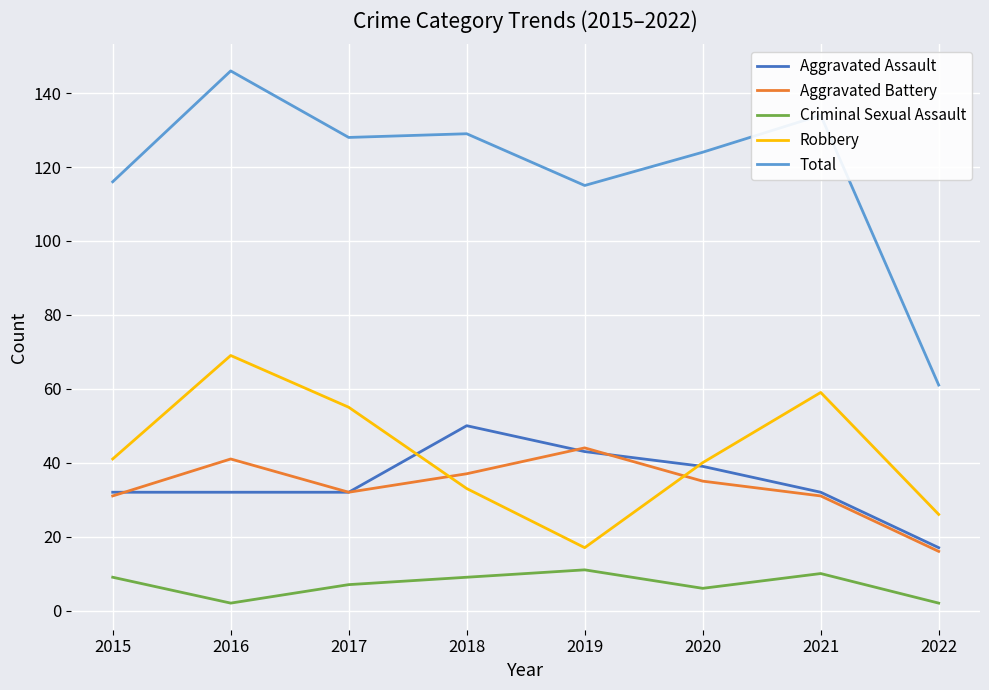

Reading left to right, transcribe all the data shown in this chart.

Aggravated Assault: 2015=32	2016=32	2017=32	2018=50	2019=43	2020=39	2021=32	2022=17
Aggravated Battery: 2015=31	2016=41	2017=32	2018=37	2019=44	2020=35	2021=31	2022=16
Criminal Sexual Assault: 2015=9	2016=2	2017=7	2018=9	2019=11	2020=6	2021=10	2022=2
Robbery: 2015=41	2016=69	2017=55	2018=33	2019=17	2020=40	2021=59	2022=26
Total: 2015=116	2016=146	2017=128	2018=129	2019=115	2020=124	2021=134	2022=61